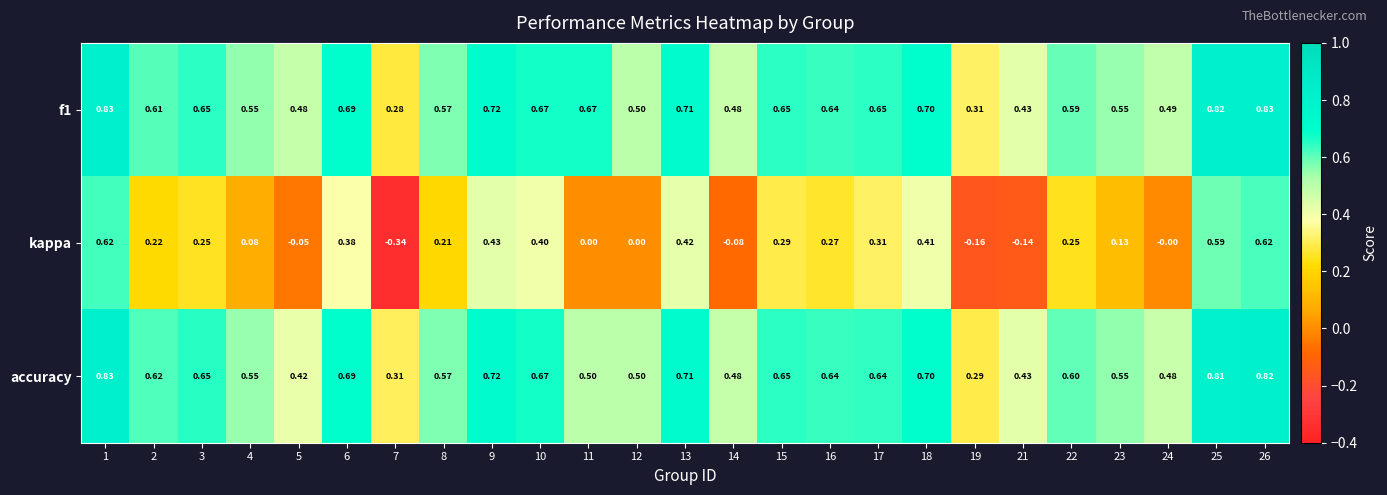

Is the value of accuracy at 6 greater than the value of f1 at 14?

Yes